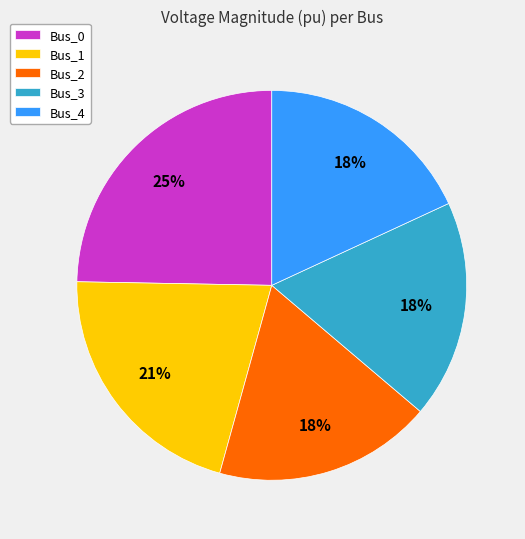

To the nearest percent, what is the difference between the Bus_1 and Bus_2 slice percentages?

3%